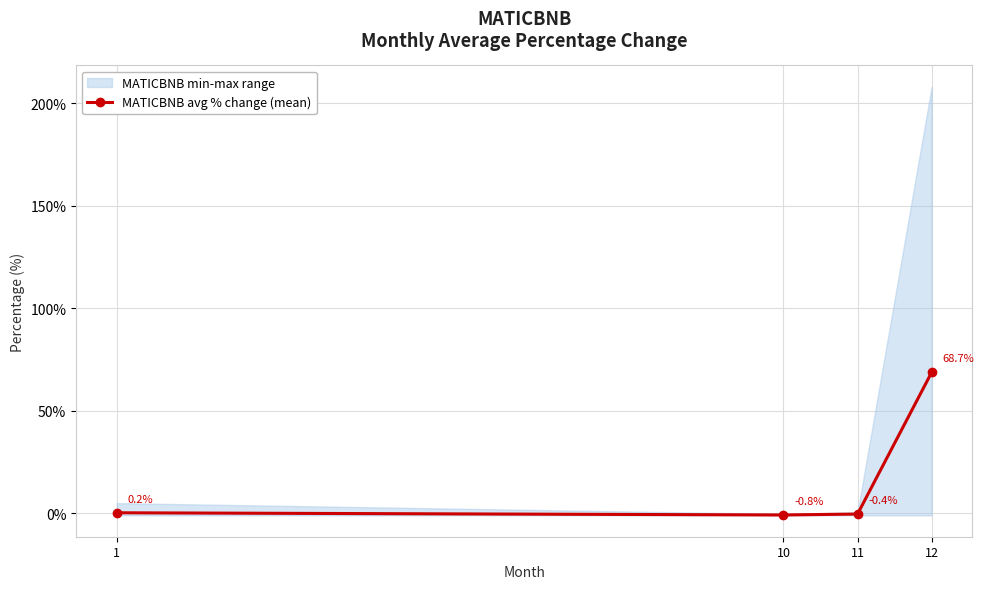

What is the difference between the values at 12 and 1?

68.5